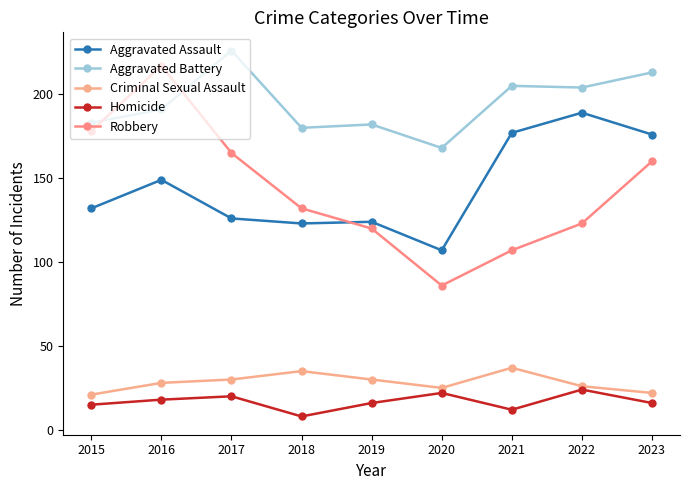

True or false: Aggravated Battery and Criminal Sexual Assault cross at least once.

False